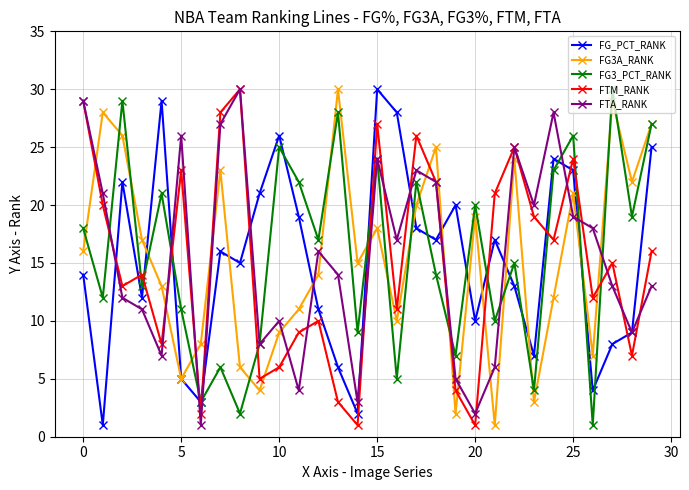

What is the sum of all FG_PCT_RANK values?

455